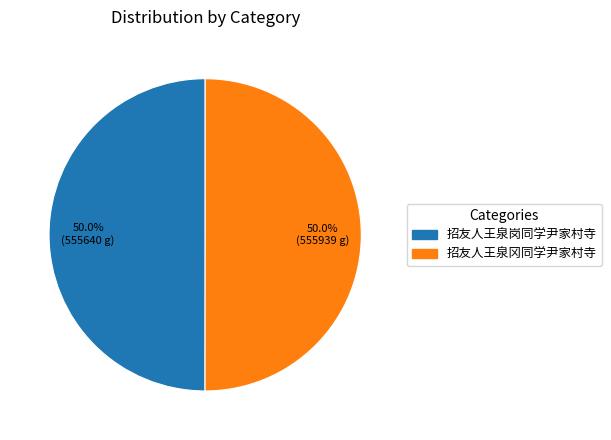

The 招友人王泉冈同学尹家村寺 slice represents 50% of the pie. True or false?

True